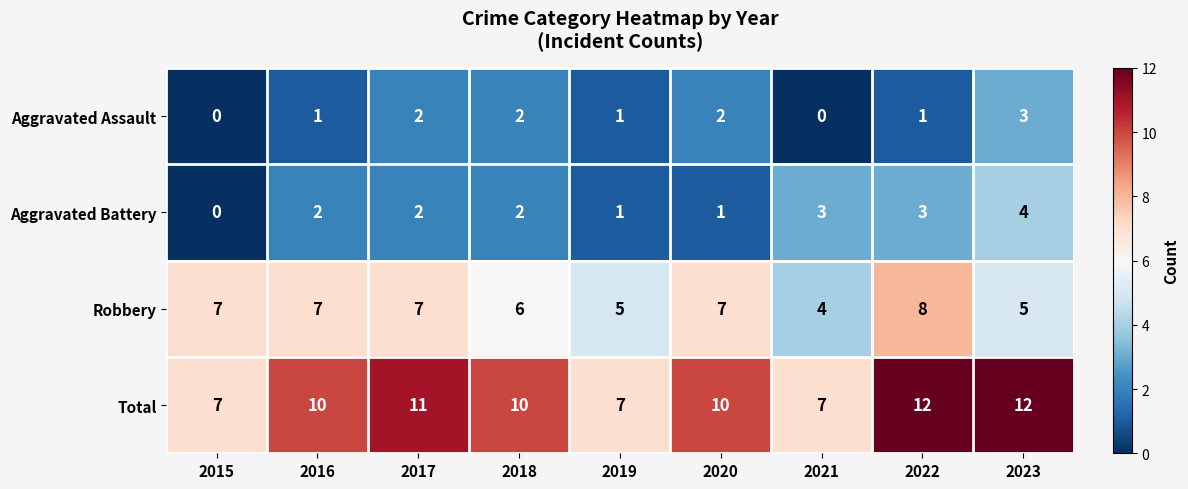

Is it true that Aggravated Battery equals 4 at 2021?

False